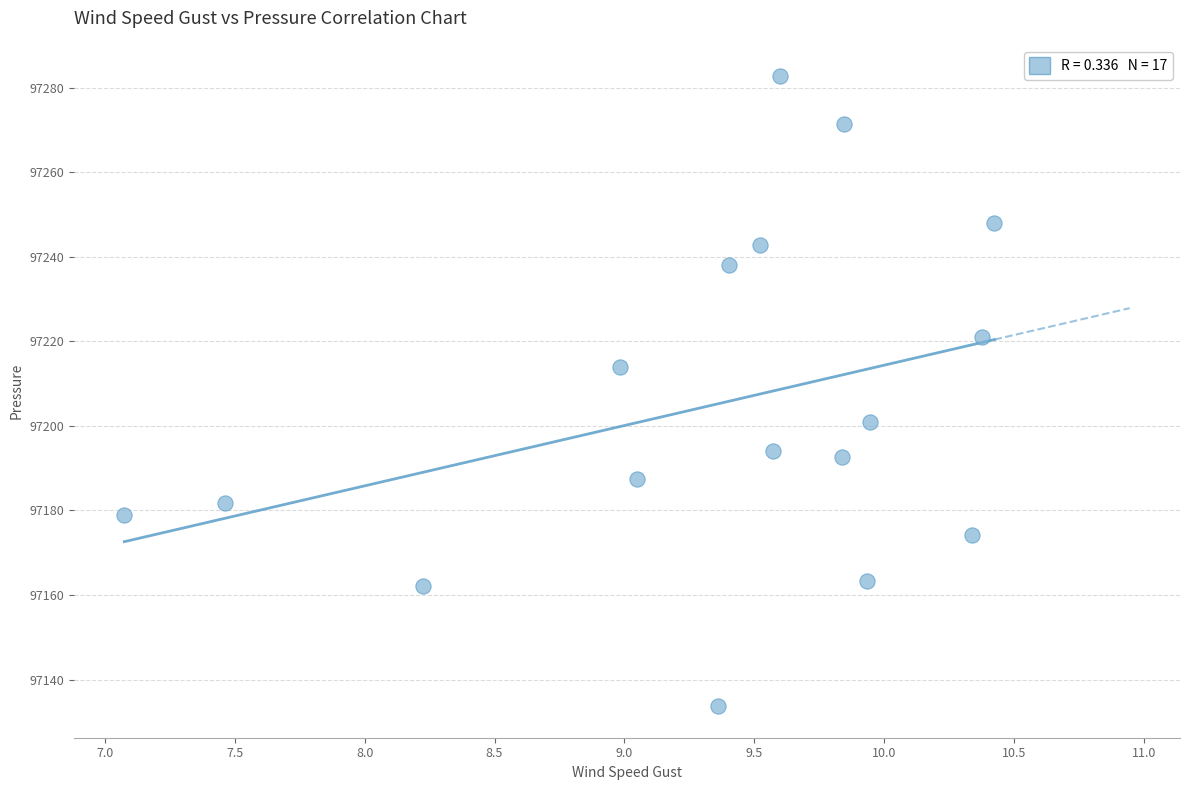

What is the range of Y values (max minus min)?

149.0